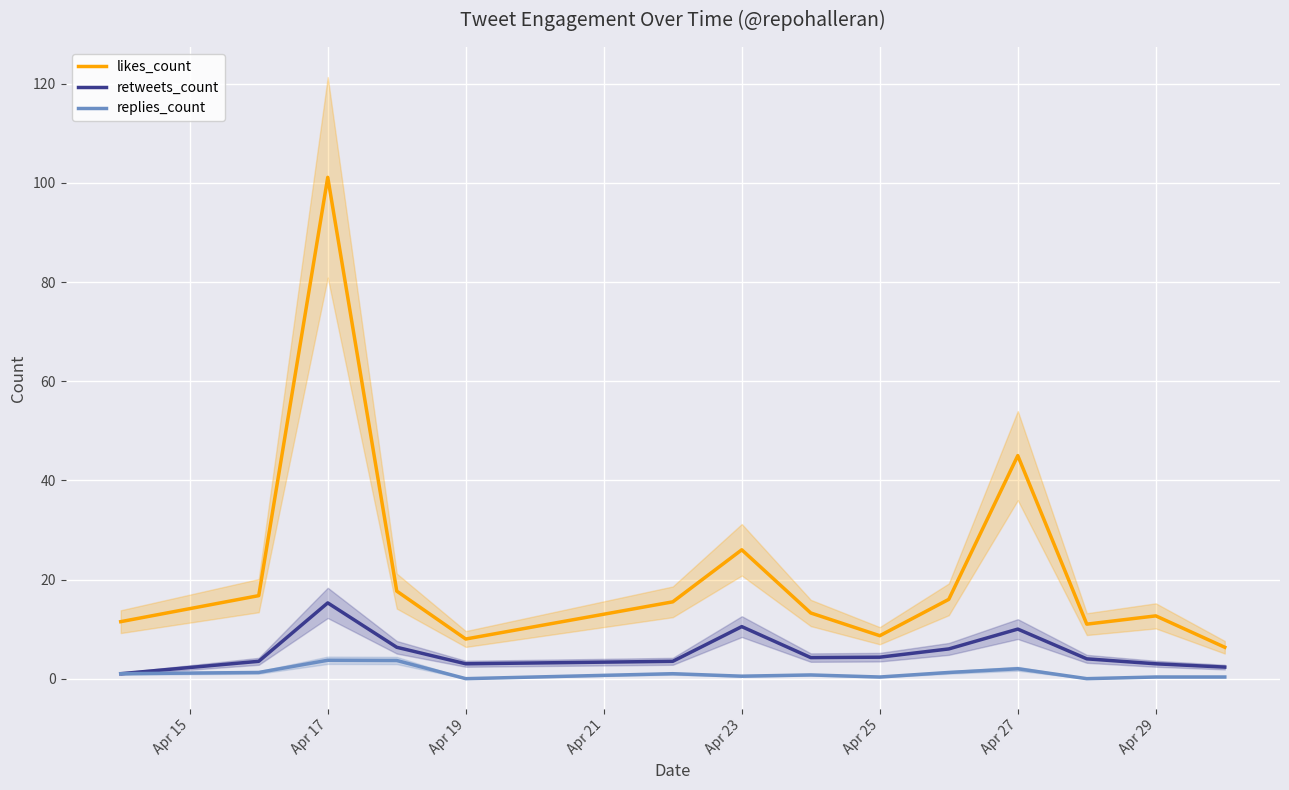

What is the average value of the replies_count series?

1.2